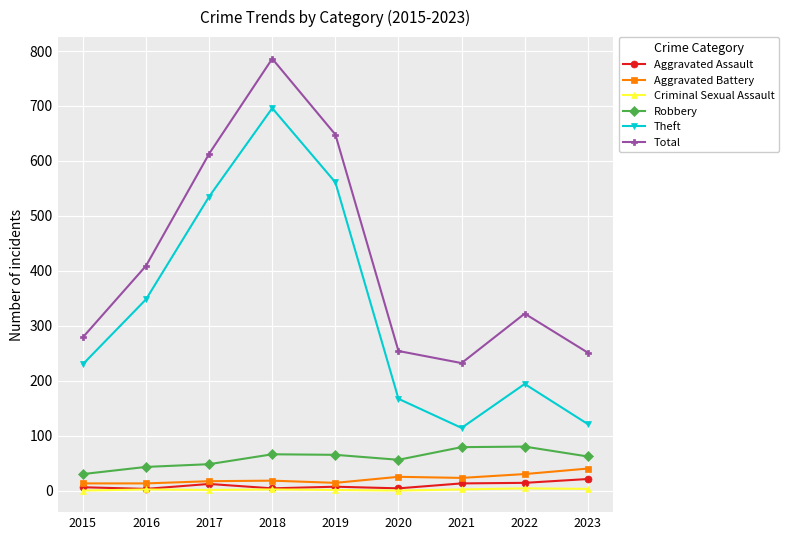

In Total, how many points are lower than both neighbors (excluding endpoints)?

1